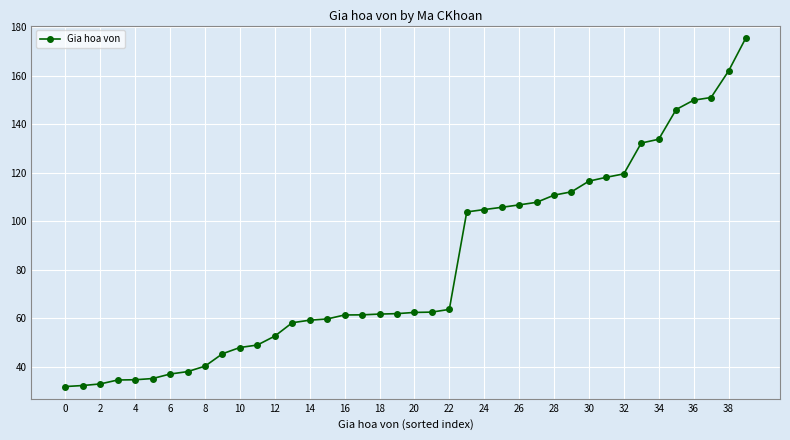

What is the sum of all values?

3282.4